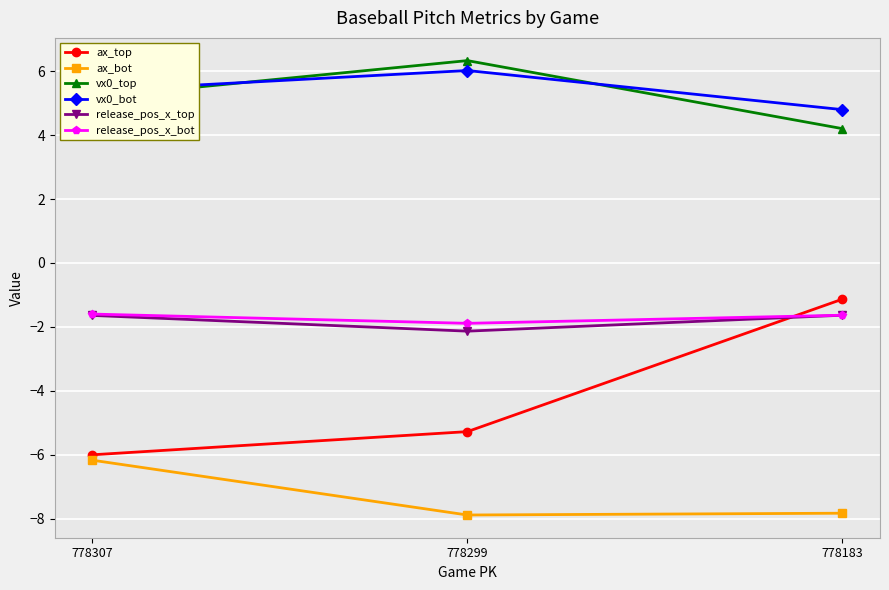

What is the value of the ax_bot point at the 1st from the left?

-6.2